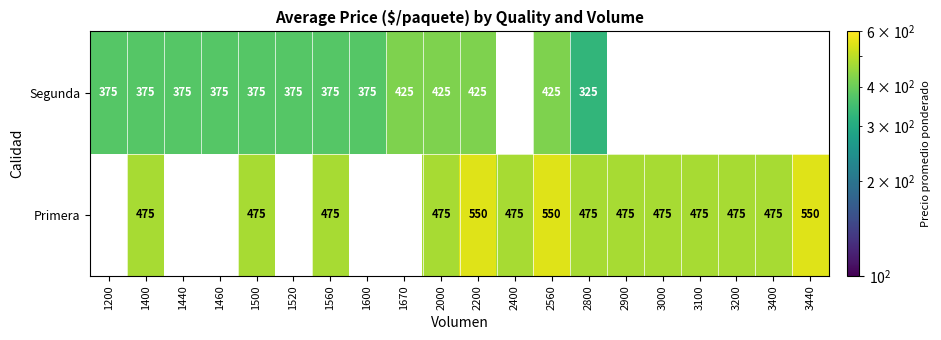

The Segunda series shows 587 at 1500. True or false?

False